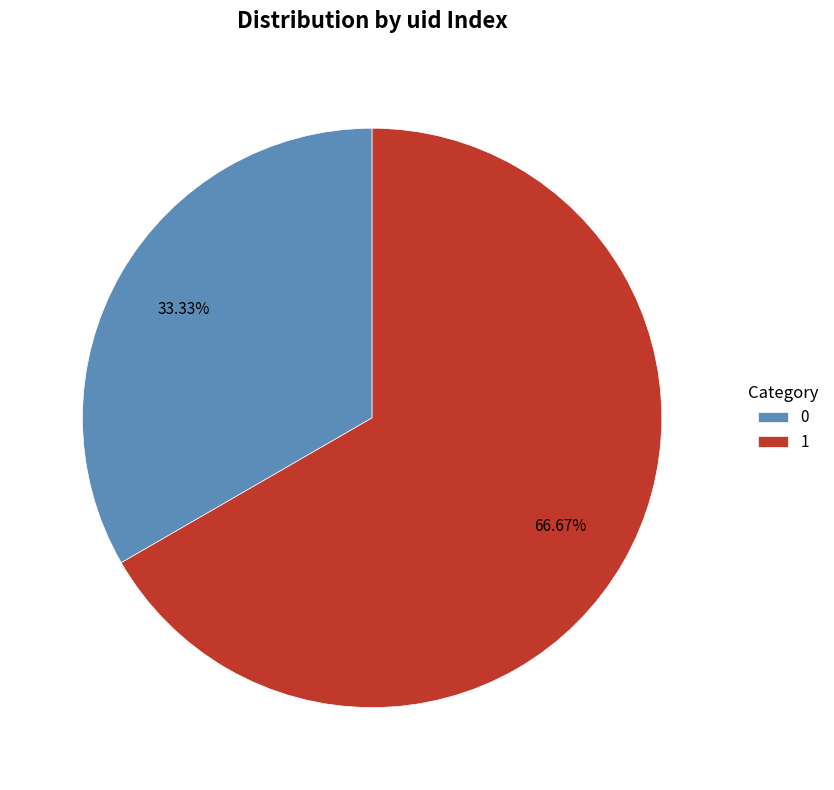

What percentage do 0 and 1 together represent?

100.0%